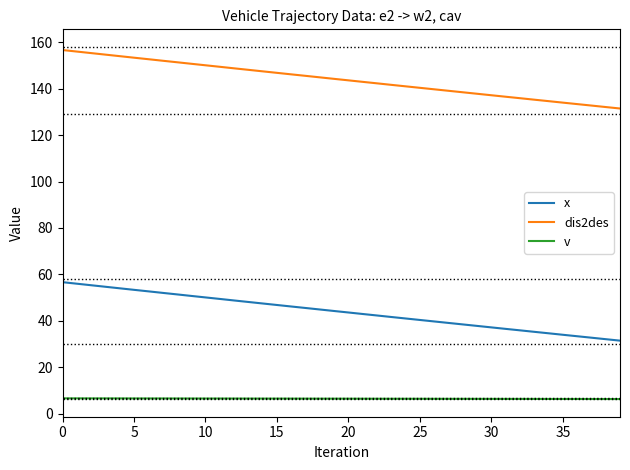

What is the highest value of the v series?

6.6